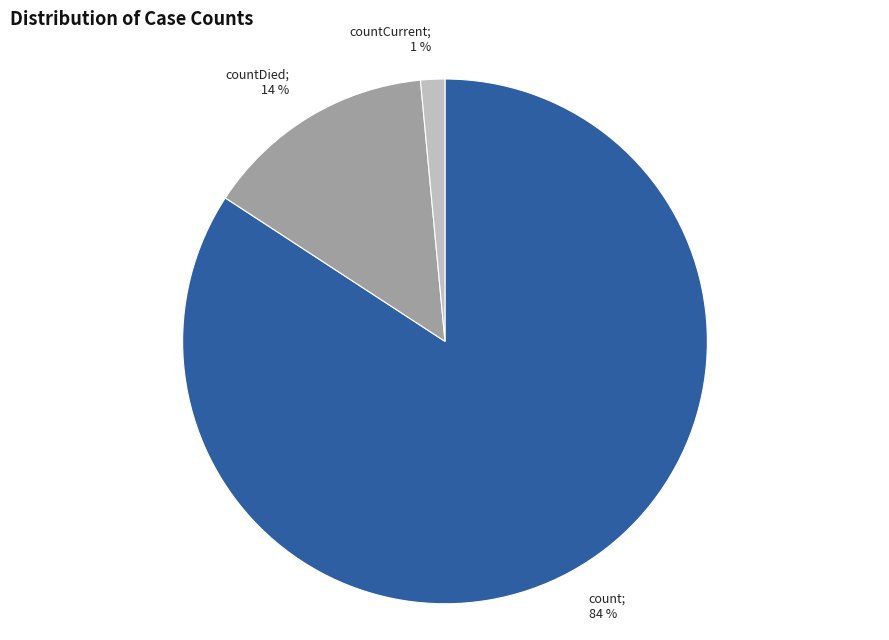

To the nearest percent, what is the average slice percentage?

33%